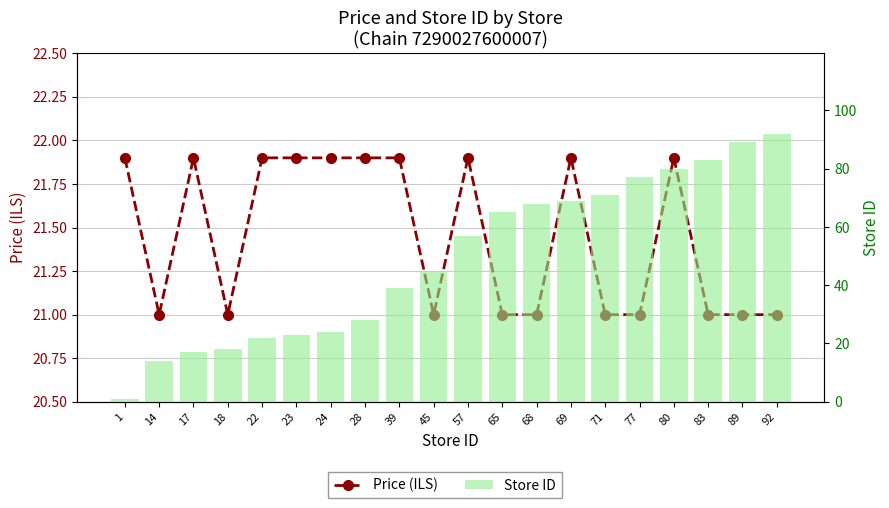

At which category is the sum across all series the highest?

92